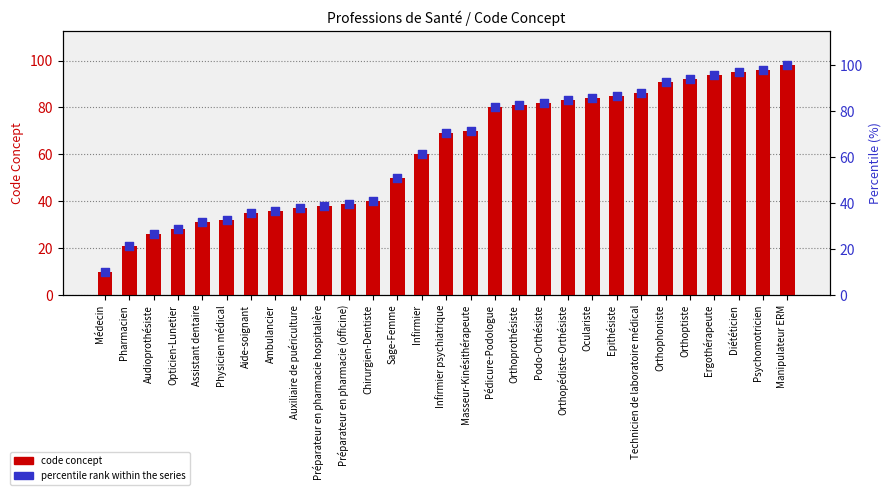

Which series reaches the minimum Y coordinate?

code concept